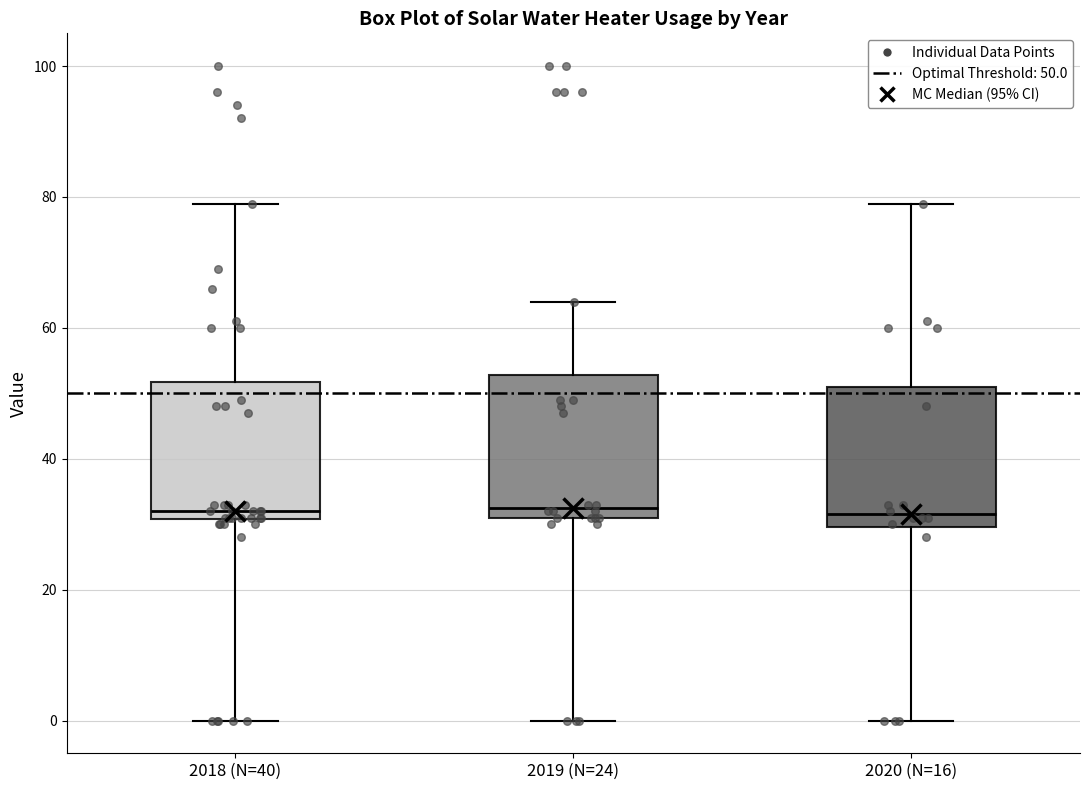

Reading left to right, transcribe this box plot: for each box, give where its median line is, the range the box spans, and where its two whiskers end, as read against the y-axis. The values are not printed on the chart, so give them approximately, as read against the axis.

2018 (N=40): median 32, box 30 to 52, whiskers 0 to 80
2019 (N=24): median 32 (just above the box's lower edge), box 32 to 52, whiskers 0 to 64
2020 (N=16): median 32, box 30 to 52, whiskers 0 to 80